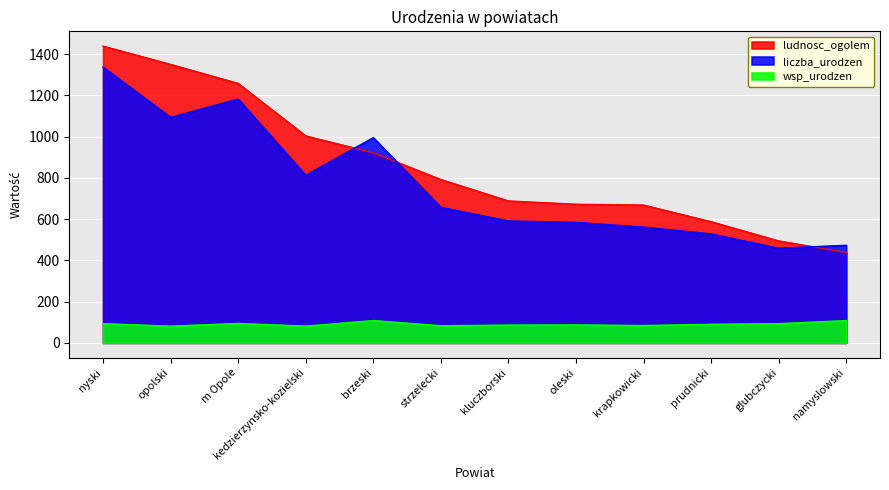

How many data points does each series have?

12